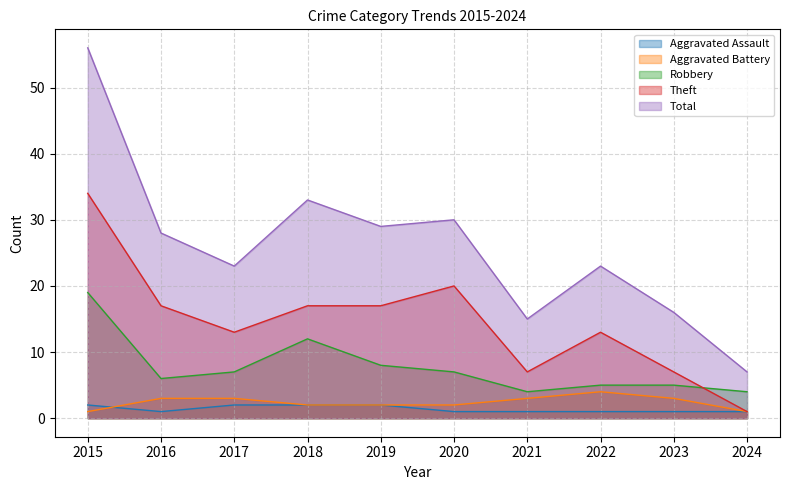

Is it true that Aggravated Assault equals 2 at 2018?

True